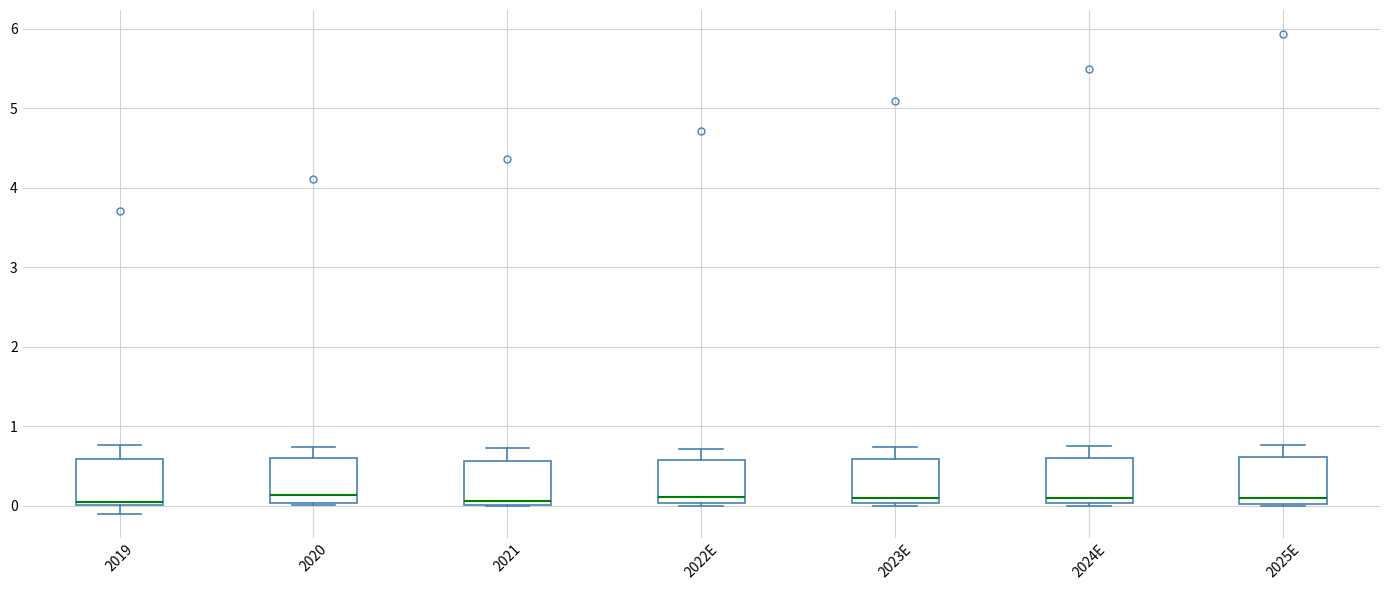

Reading left to right, transcribe this box plot: for each box, give where its median line is, the range the box spans, and where its two whiskers end, as read against the y-axis. The values are not printed on the chart, so give them approximately, as read against the axis.

2019: median 0.0 (just above the box's lower edge), box 0.0 to 0.6, whiskers -0.1 to 0.8
2020: median 0.1, box 0.0 to 0.6, whiskers 0.0 to 0.7
2021: median 0.1, box 0.0 to 0.6, whiskers 0.0 to 0.7
2022E: median 0.1, box 0.0 to 0.6, whiskers 0.0 (just below the box's lower edge) to 0.7
2023E: median 0.1, box 0.0 to 0.6, whiskers 0.0 (just below the box's lower edge) to 0.7
2024E: median 0.1, box 0.0 to 0.6, whiskers 0.0 to 0.7
2025E: median 0.1, box 0.0 to 0.6, whiskers 0.0 to 0.8